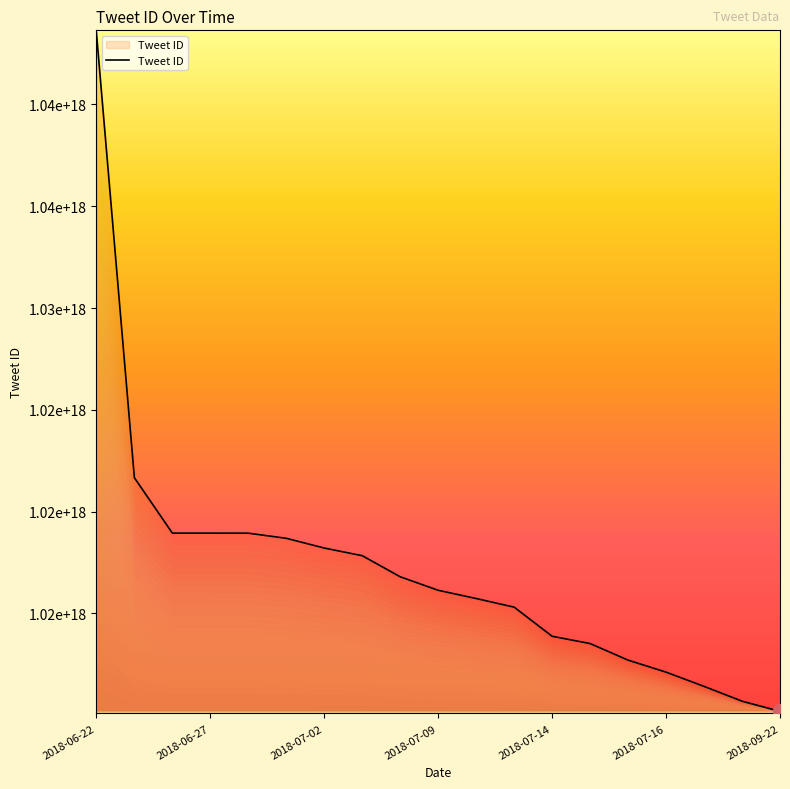

Does the chart display data point markers on the line(s)?

No